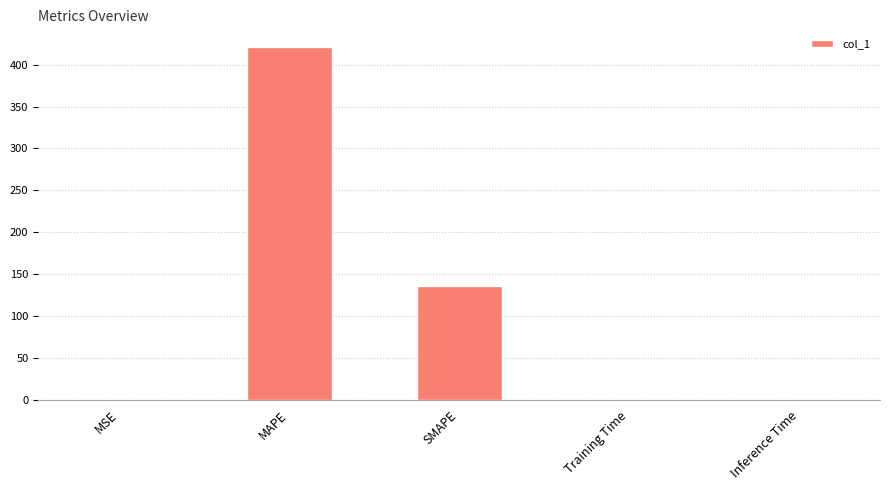

What is the difference between the values at MSE and MAPE?

421.3